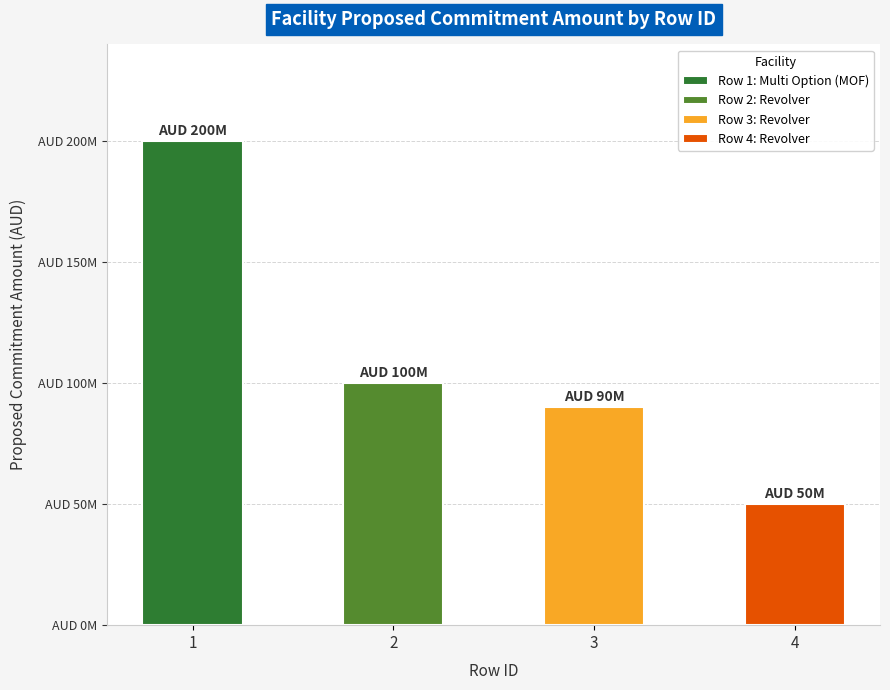

How many data points does each series have?

4